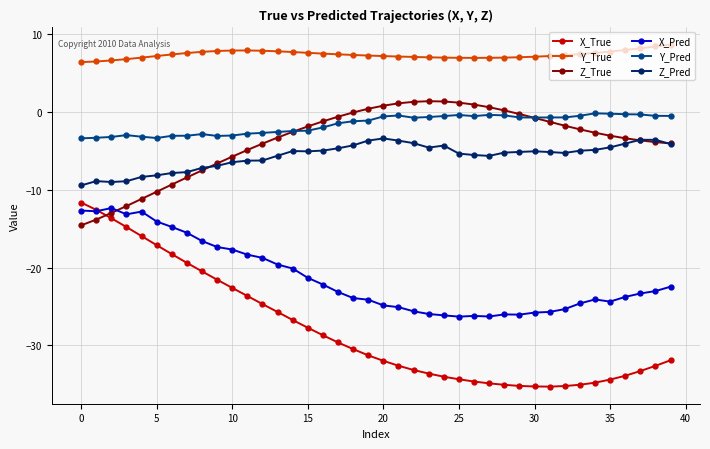

Count the number of categories in the chart.

40